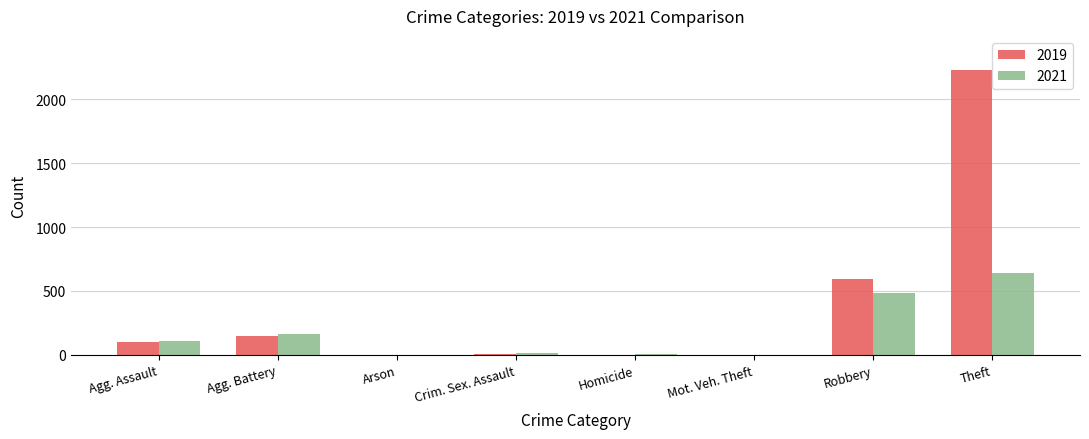

At which label is 2021 closest to 322?

Agg. Battery